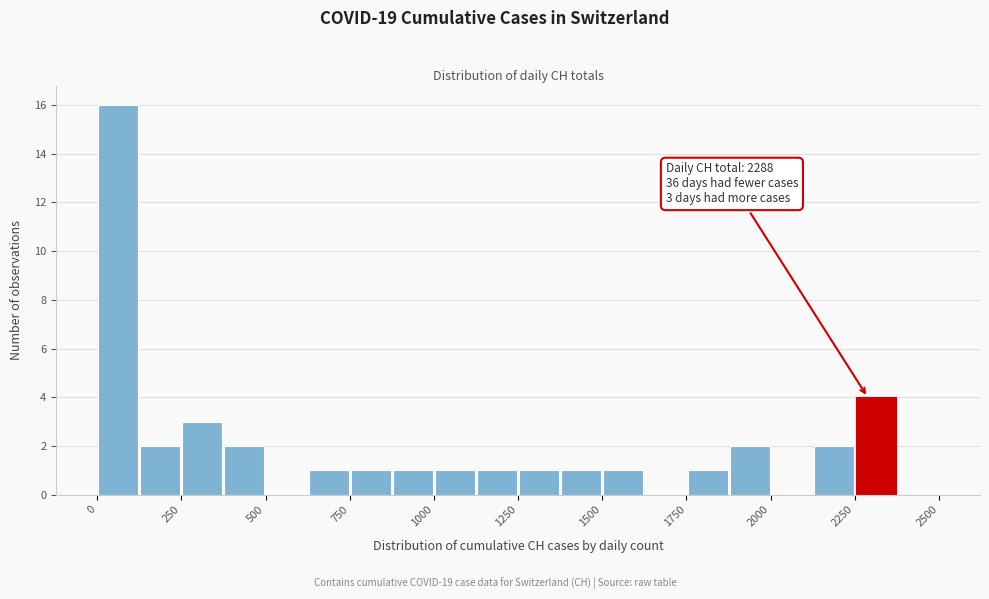

Around what value on the x-axis is the tallest bar? Give the approximate position of its centre, as read against the axis.

50